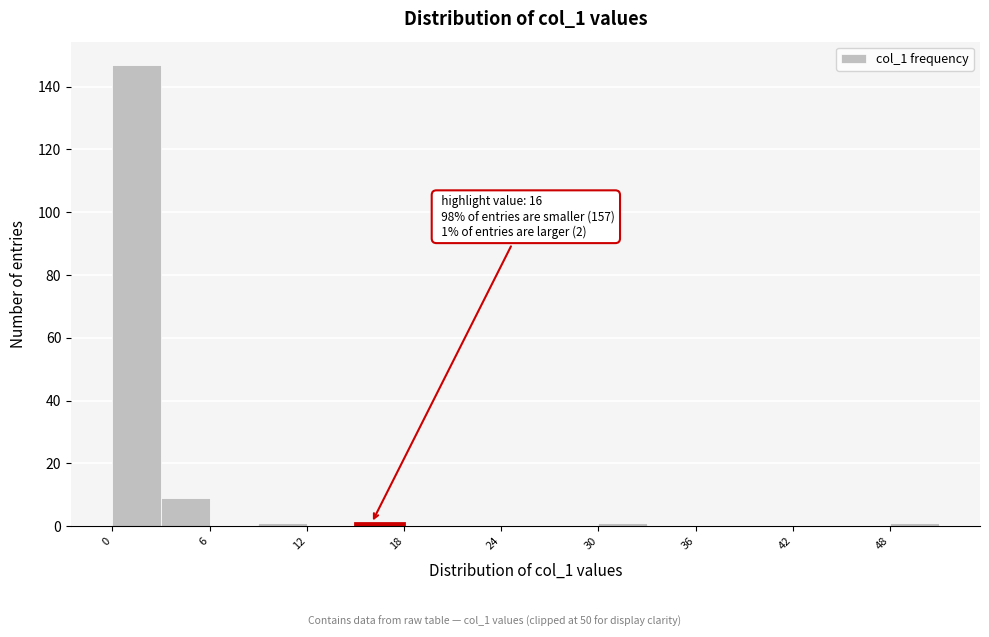

Around what value on the x-axis is the tallest bar? Give the approximate position of its centre, as read against the axis.

2